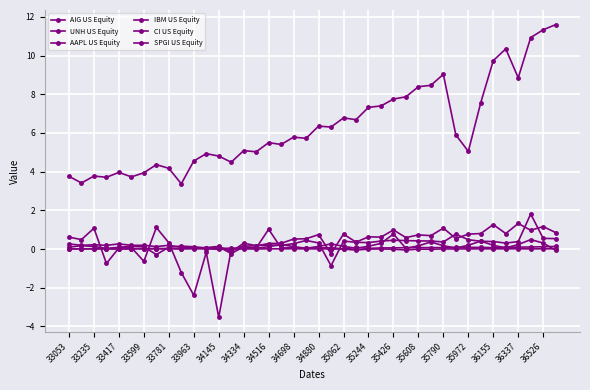

What is the difference between the maximum and minimum values in the UNH US Equity series?

1.0